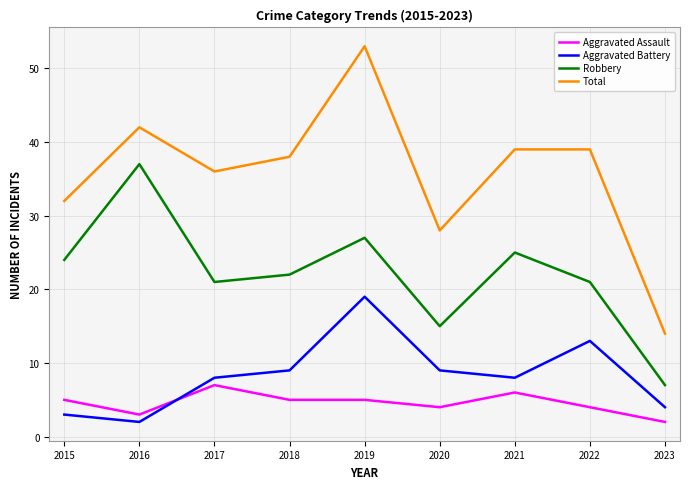

Is it true that Aggravated Assault equals 3 at 2018?

False